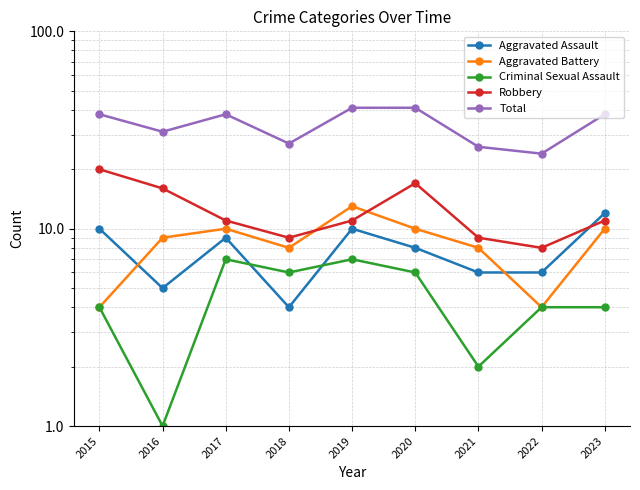

In Criminal Sexual Assault, how many points are higher than both neighbors (excluding endpoints)?

2